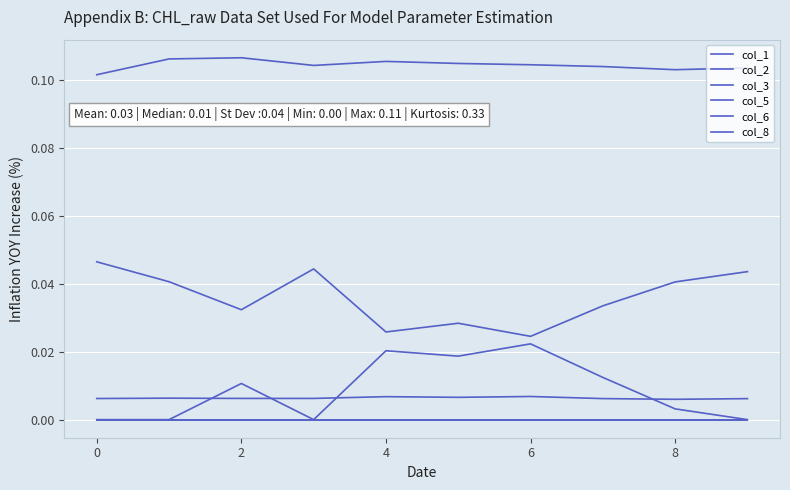

How many lines are shown in the chart?

6